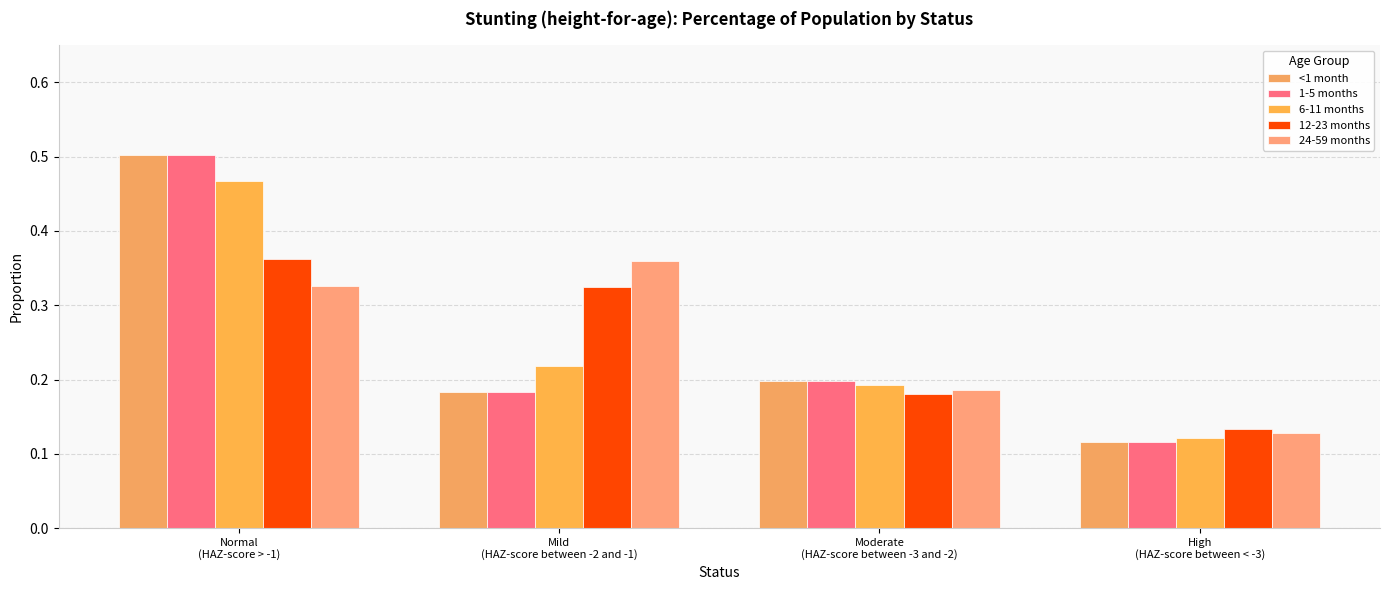

The 12-23 months series shows 0.2 at Moderate
(HAZ-score between -3 and -2). True or false?

True